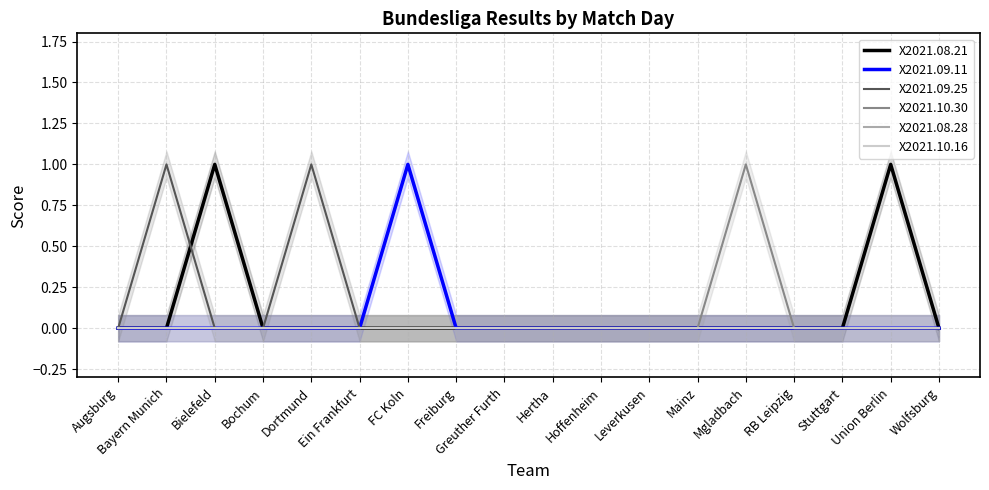

Which series changed the most between Mgladbach and RB Leipzig?

X2021.10.30